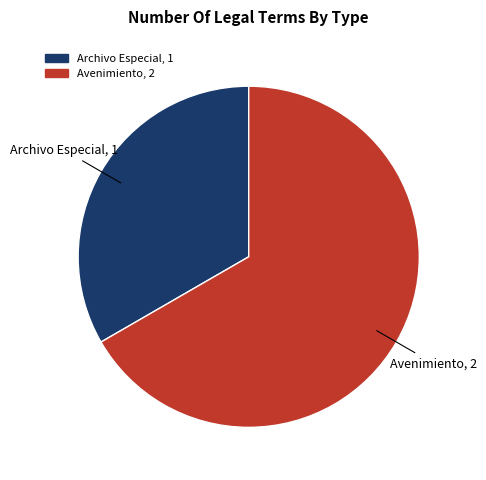

Do Archivo Especial and Avenimiento together represent more than half of the pie?

Yes